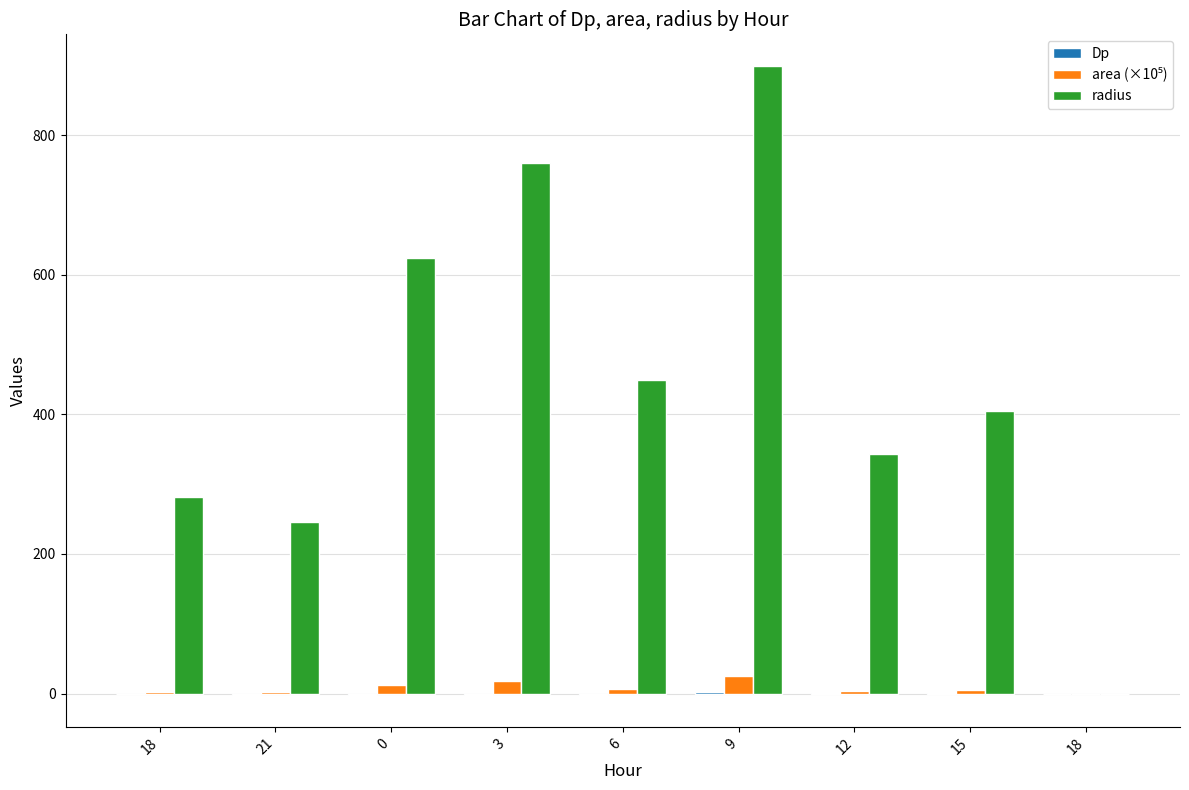

Count the number of data series in this chart.

3